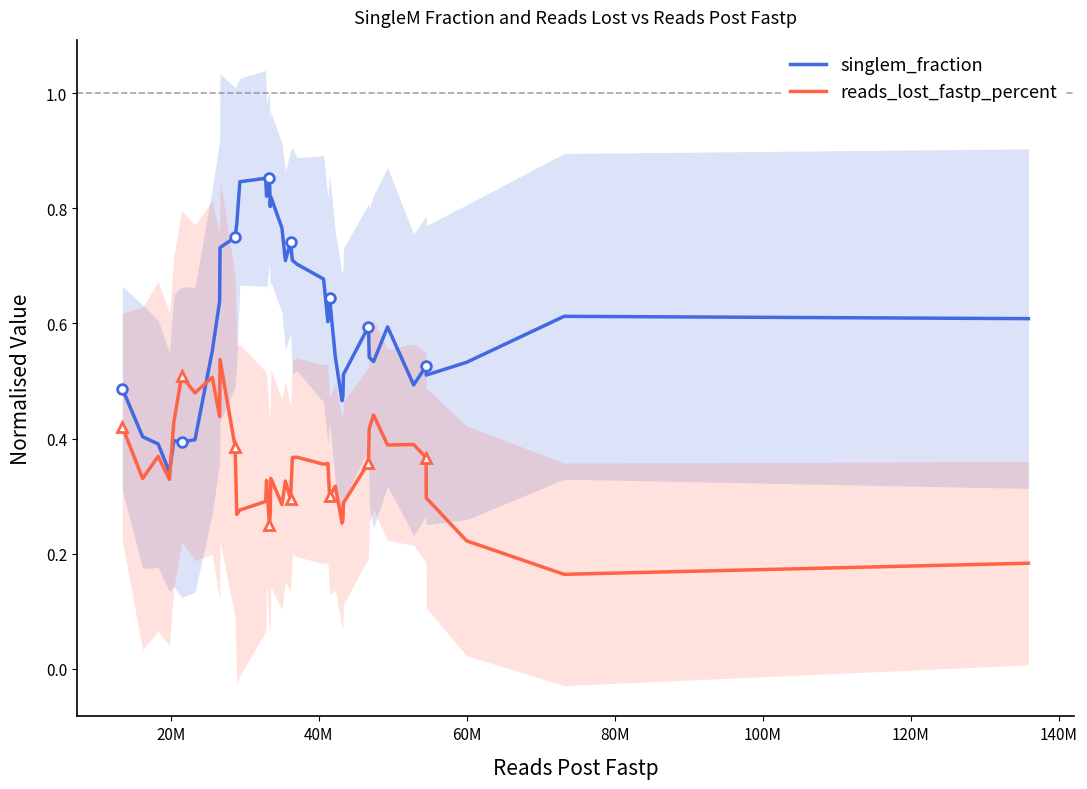

List the series in order of their overall mean, lowest first.

reads_lost_fastp_percent, singlem_fraction